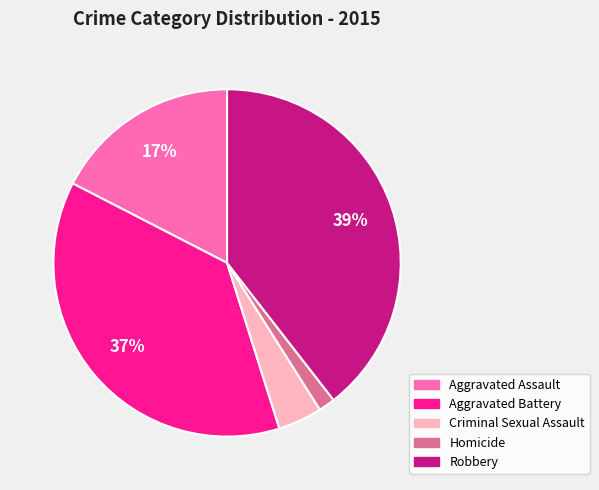

What percentage is the Robbery slice, to the nearest percent?

39%